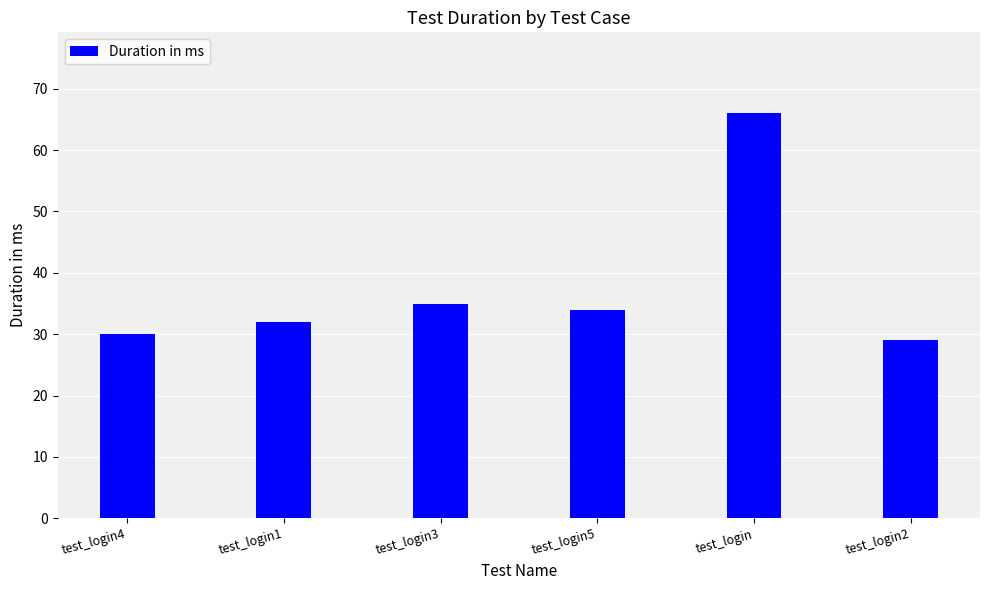

Does the chart contain stacked bars?

No